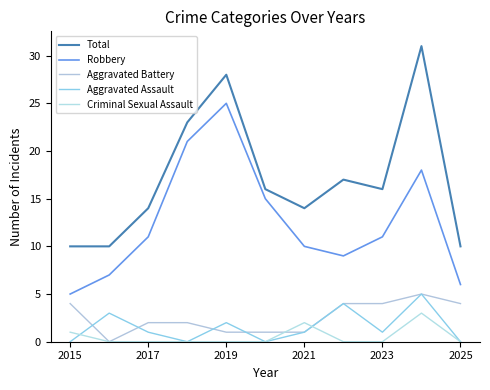

What is the value of the Total point at the 7th from the left?

14